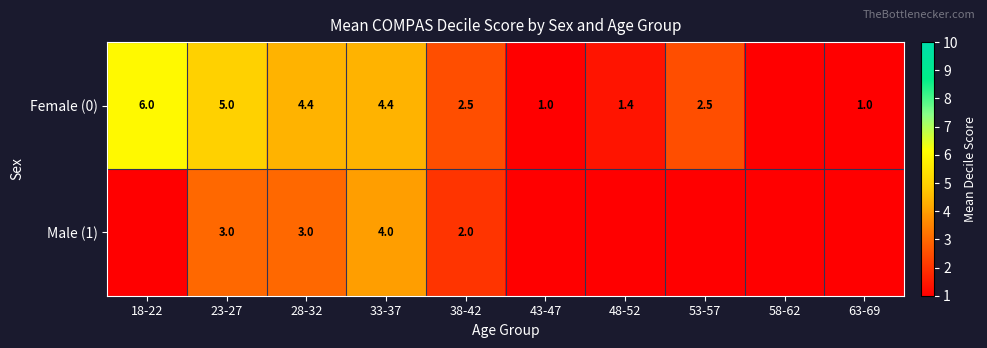

Rank the series at 38-42 from highest to lowest value.

Female (0), Male (1)